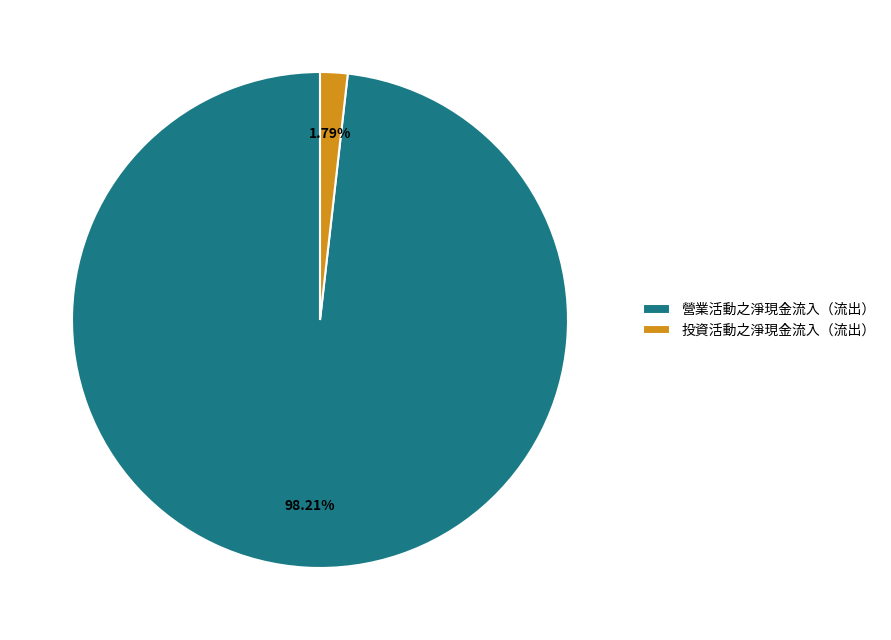

Which category has the smallest portion of the pie?

投資活動之淨現金流入（流出）